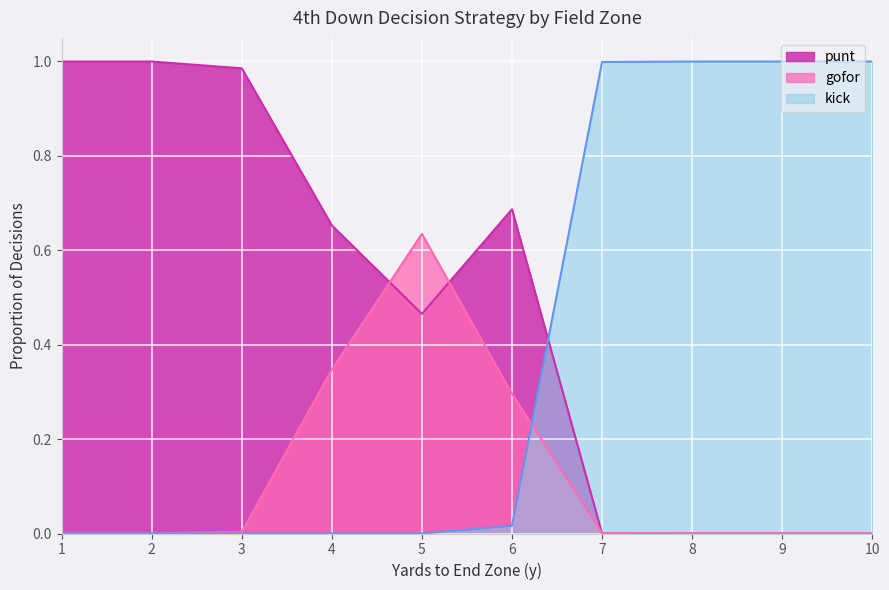

Which has a higher value, 6 or 8?

6